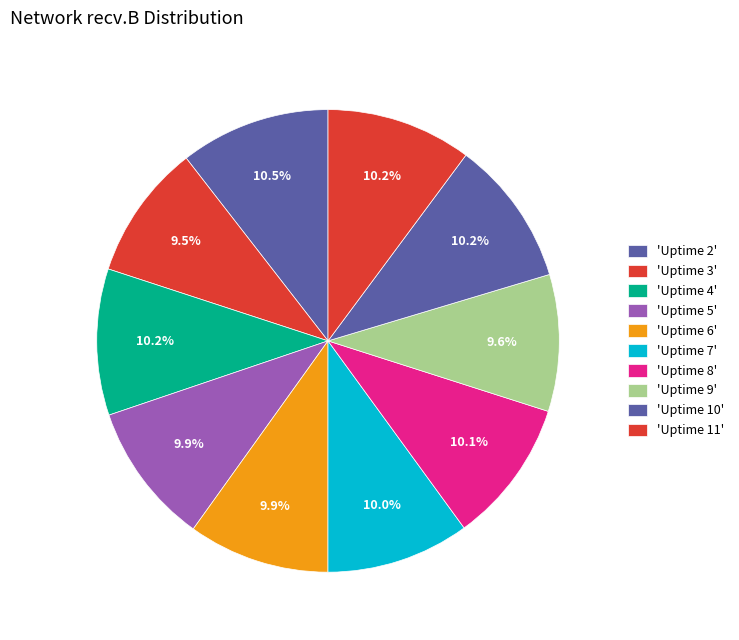

How many segments does this pie chart have?

10